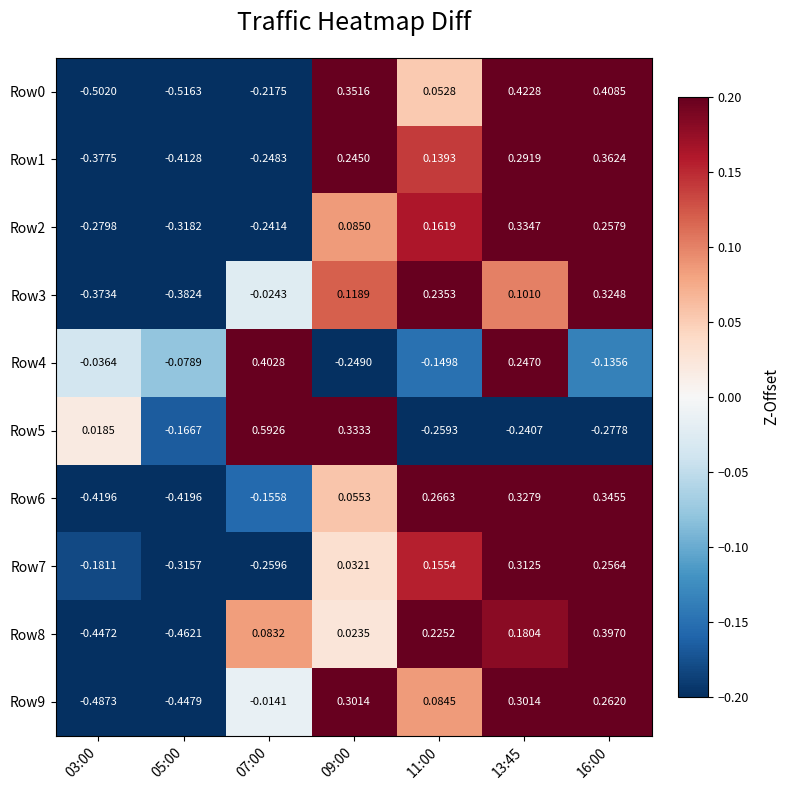

Is the value of Row6 at 11:00 greater than the value of Row1 at 13:45?

No